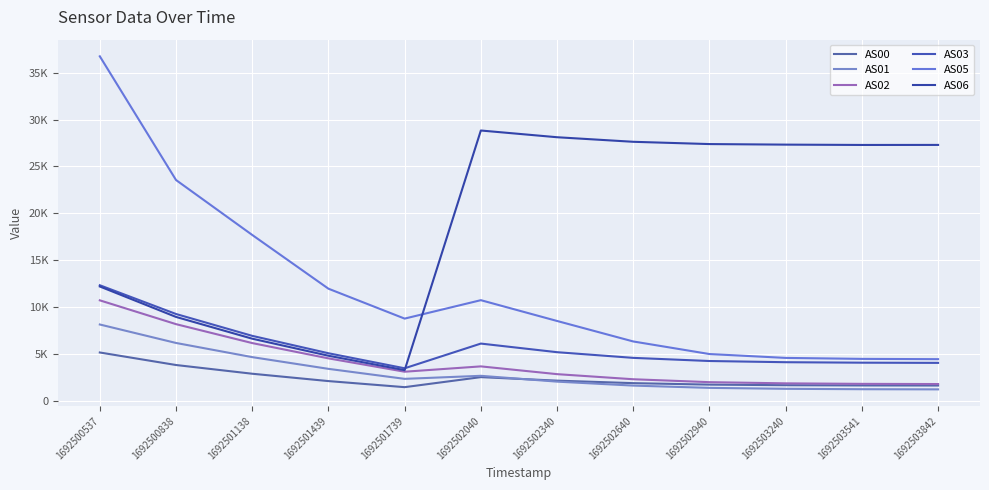

Is it true that AS02 equals 3672 at 1692502040?

True